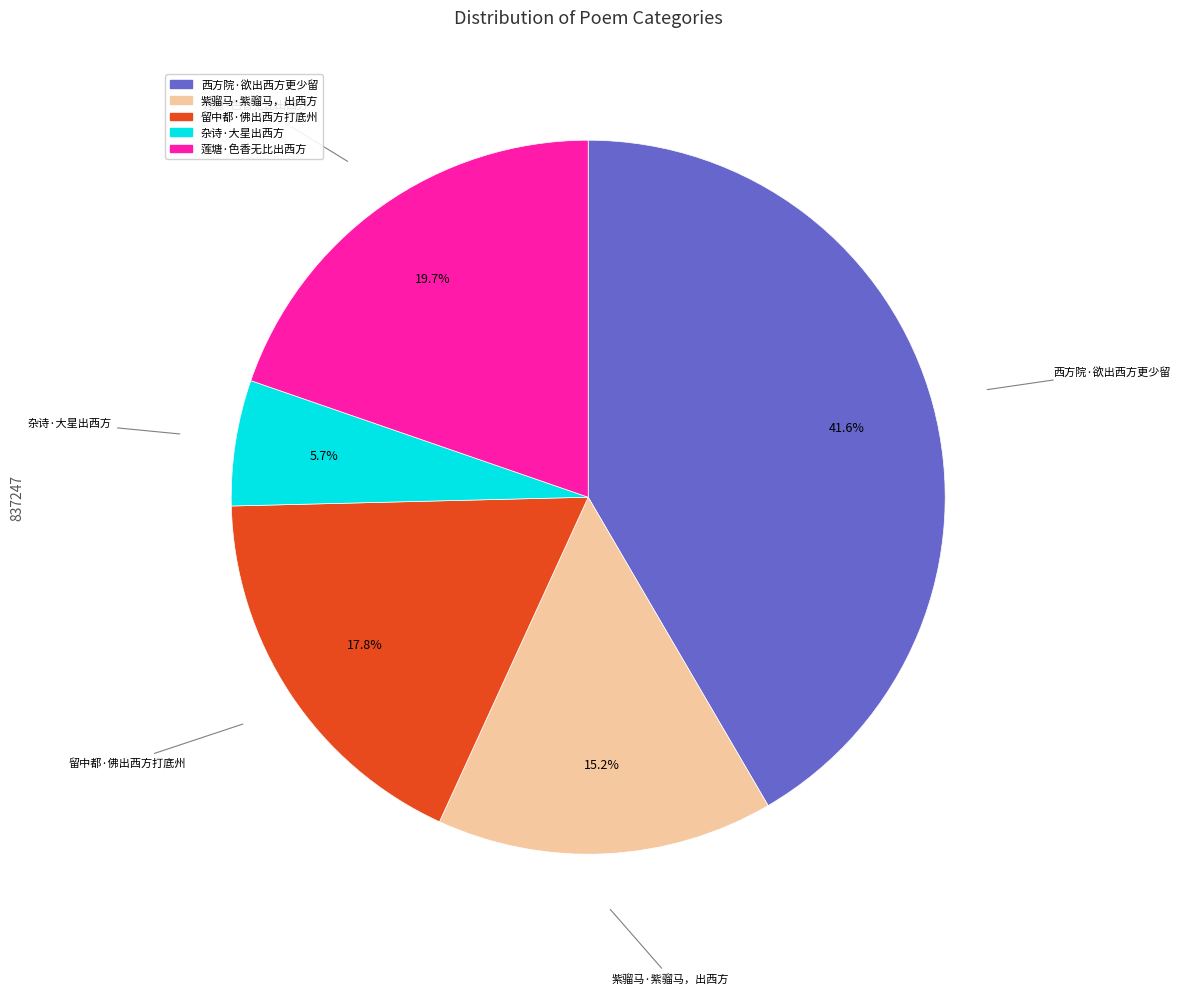

Rank the categories by value from highest to lowest.

西方院·欲出西方更少留, 莲塘·色香无比出西方, 留中都·佛出西方打底州, 紫骝马·紫骝马，出西方, 杂诗·大星出西方